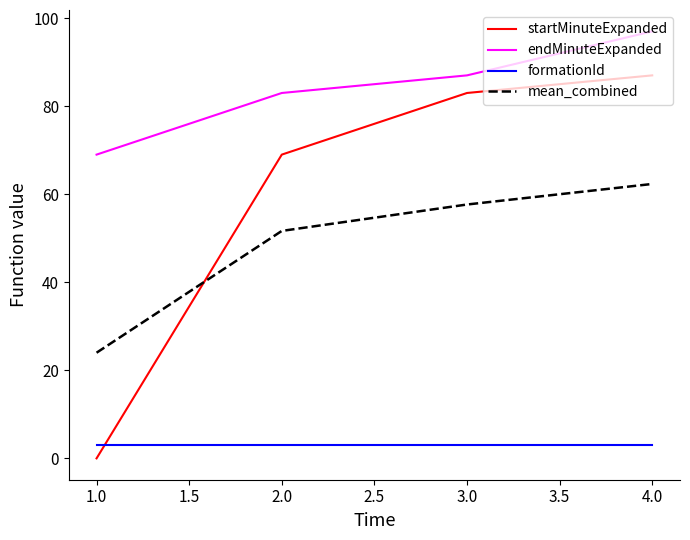

Is the value of formationId at 4.0 greater than the value of mean_combined at 4.0?

No